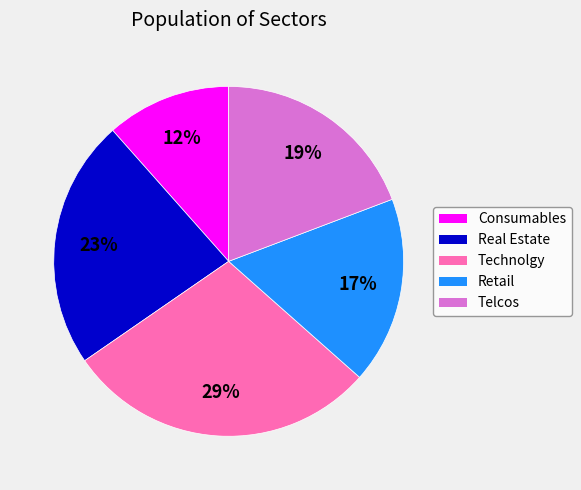

Count the number of slices in the pie.

5